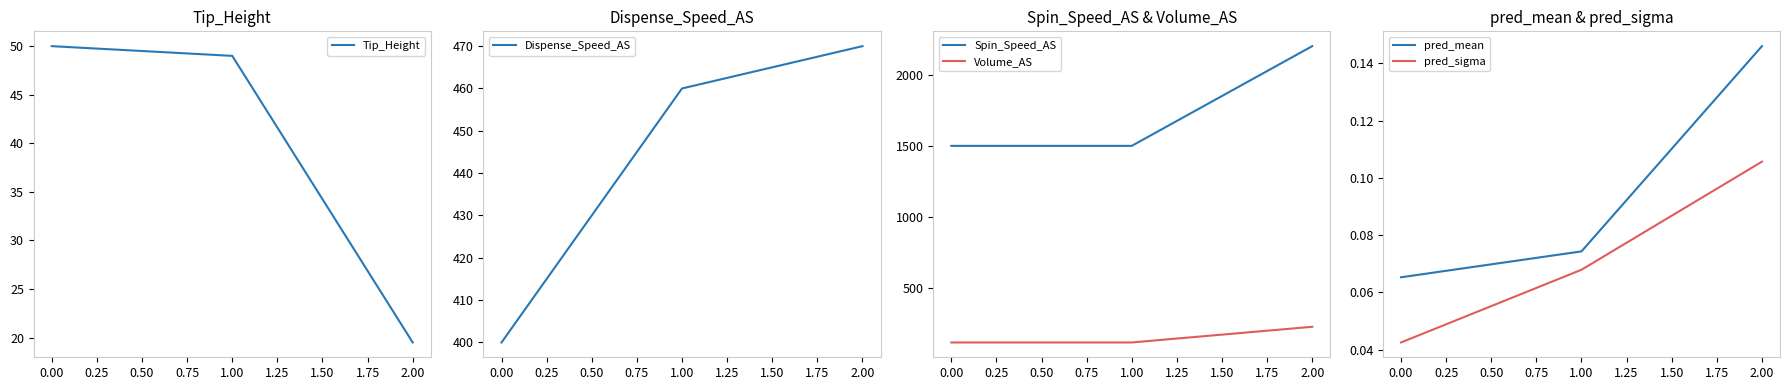

What is the highest value of the Spin_Speed_AS series?

2200